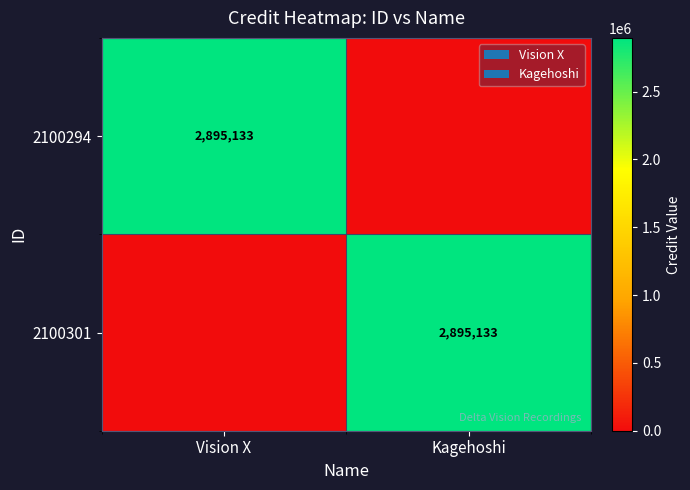

True or false: 2100294 has a value of 2895133 at Vision X.

True